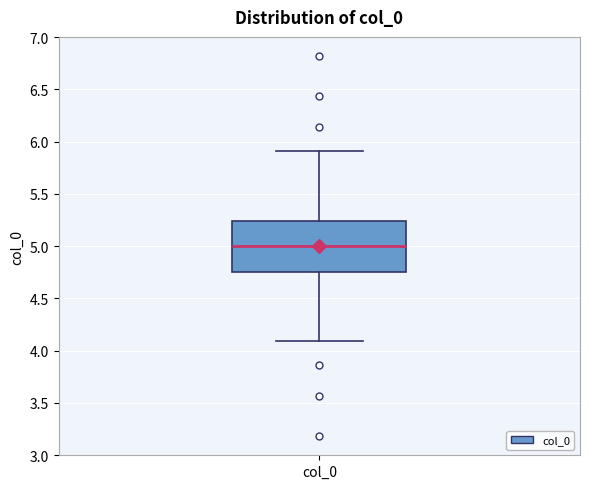

Read this box plot against the y-axis: the position of the median line, the range covered by the box, and the ends of both whiskers. The values are not printed on the chart, so give them approximately, as read against the axis.

median 5.00, box 4.75 to 5.25, whiskers 4.10 to 5.90